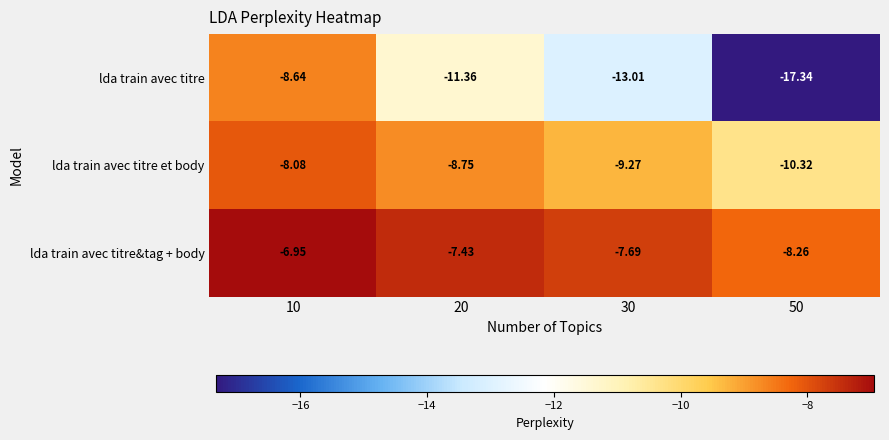

What is the total value across all series at 30?

-30.0